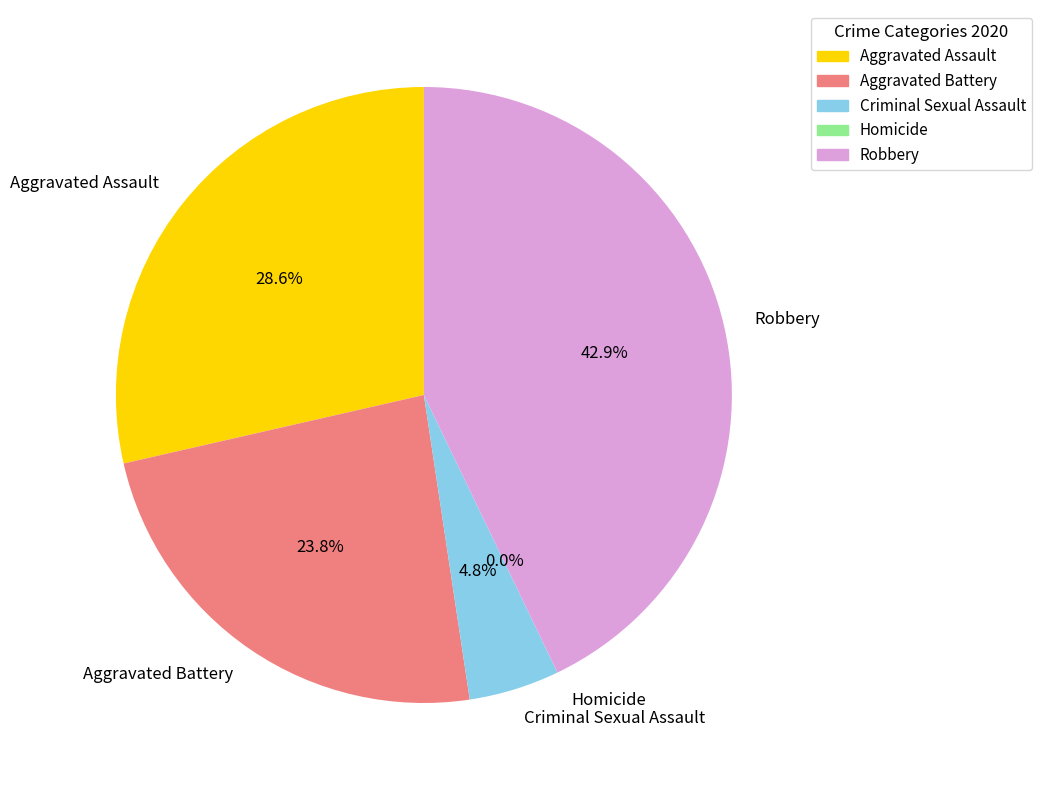

To the nearest percent, what percentage of the pie is Aggravated Battery?

24%